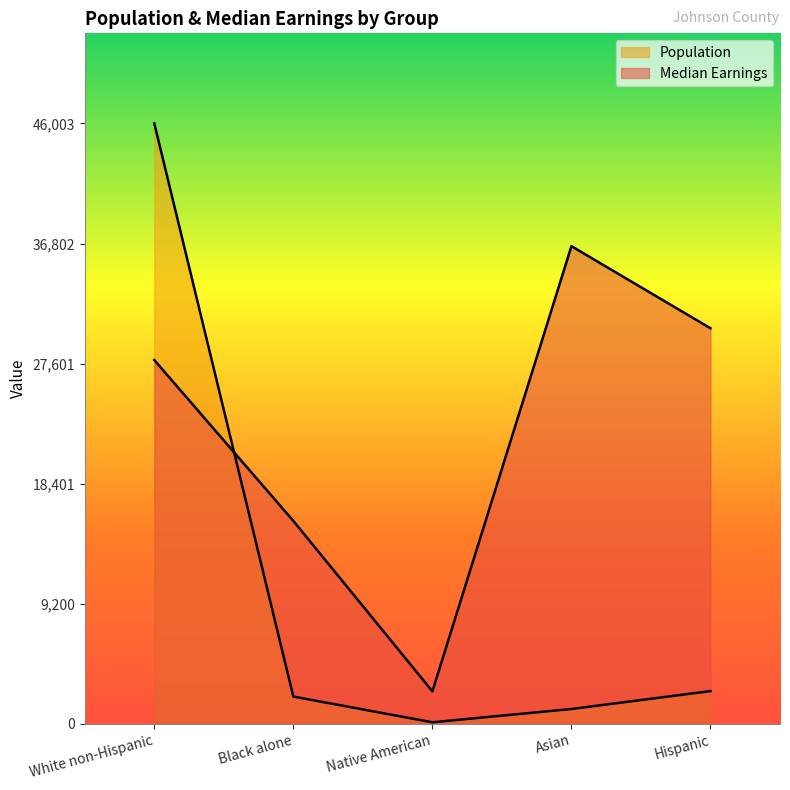

Reading left to right, list all the values displayed in this chart.

Median Earnings: White non-Hispanic=27876	Black alone=15550	Native American=2499	Asian=36599	Hispanic=30310
Population: White non-Hispanic=46003	Black alone=2096	Native American=124	Asian=1144	Hispanic=2514